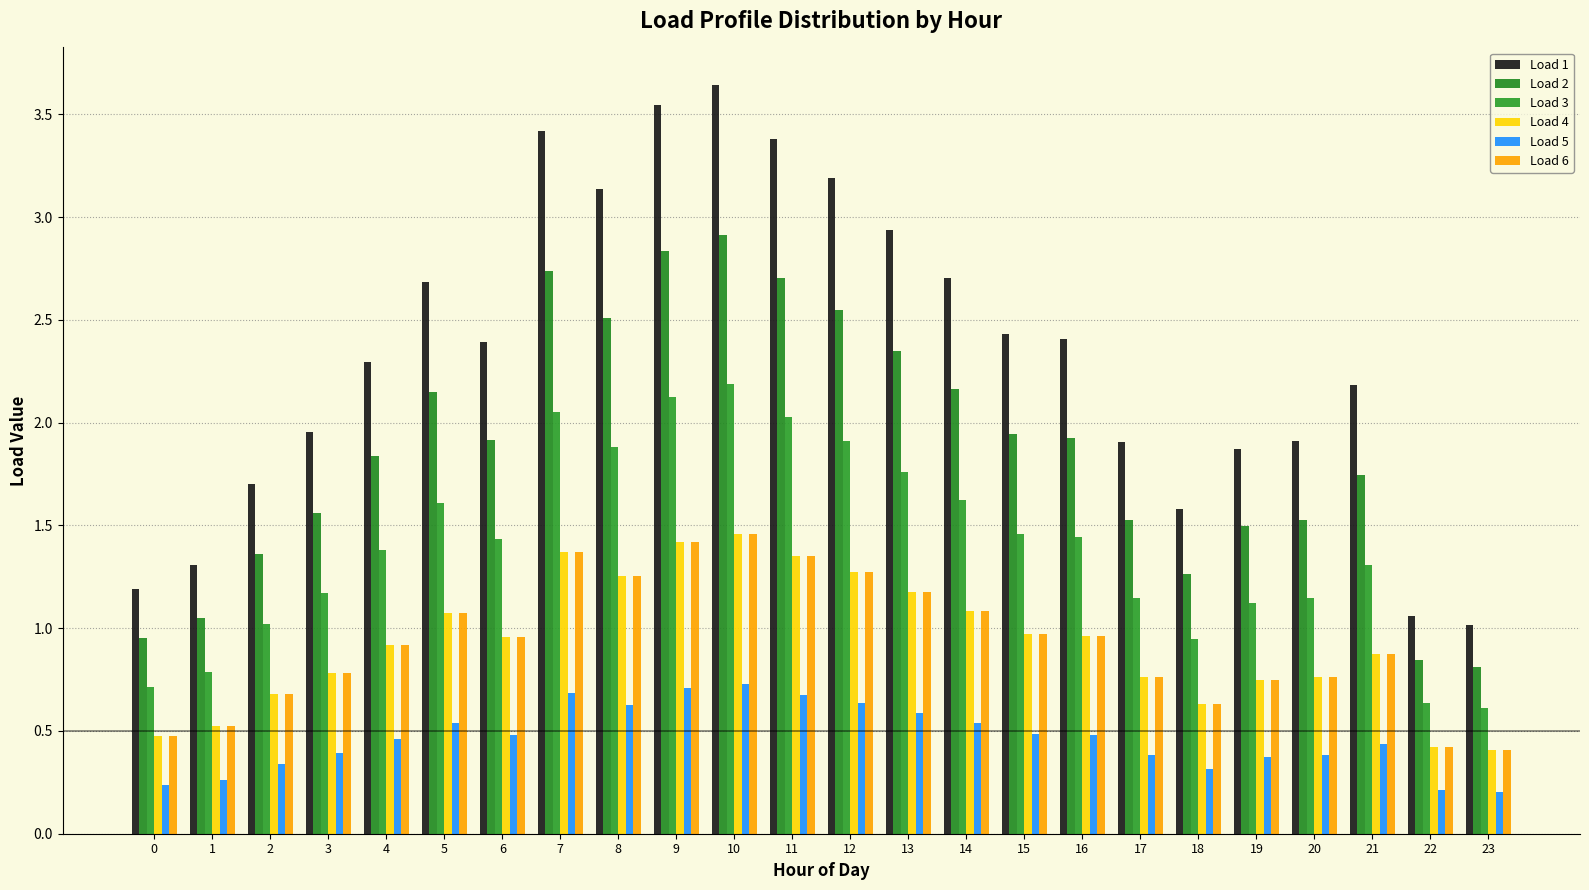

Between 19 and 22, which is larger?

19